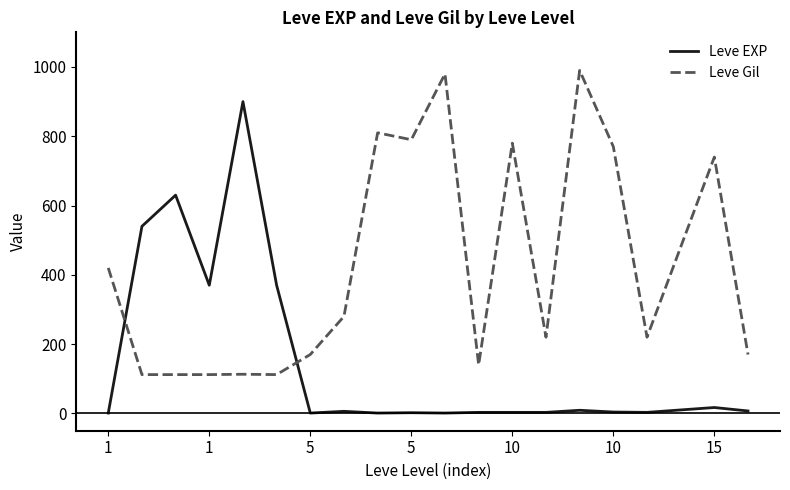

Which series ends up on top after the final intersection of Leve EXP and Leve Gil?

Leve Gil